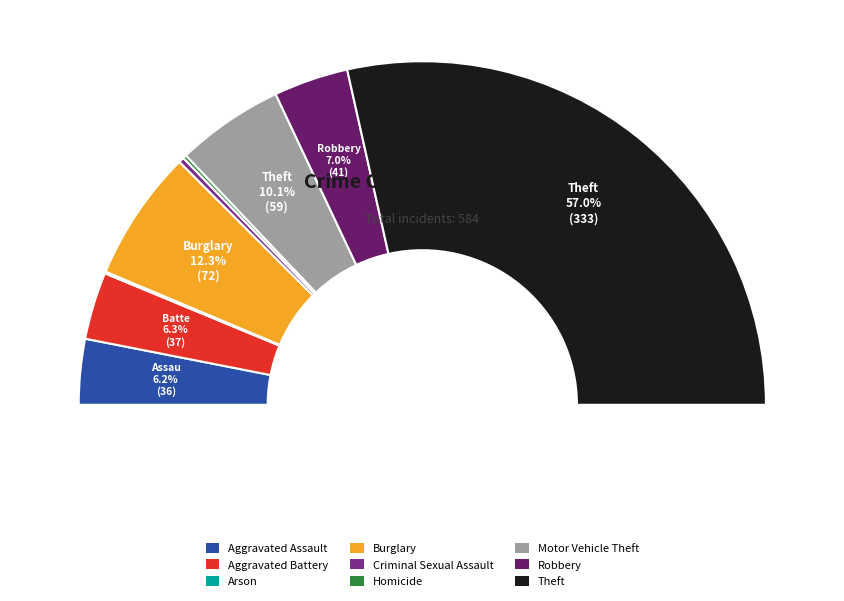

Does Motor Vehicle Theft represent more than half of the total?

No